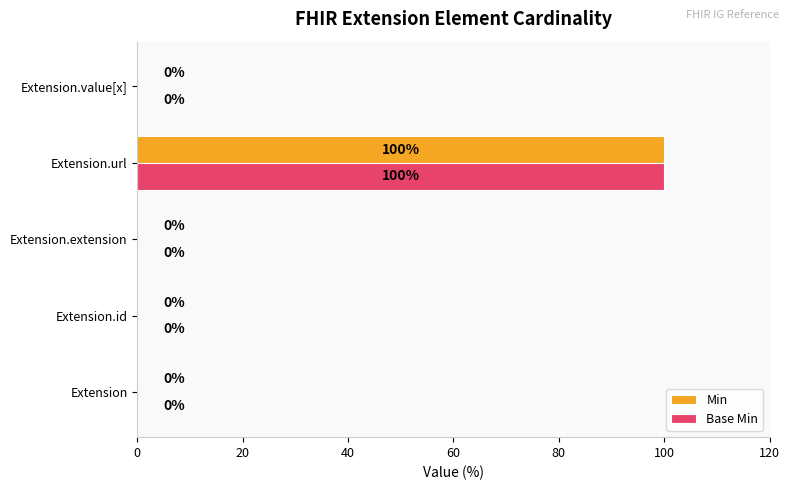

At which category is the sum across all series the highest?

Extension.url